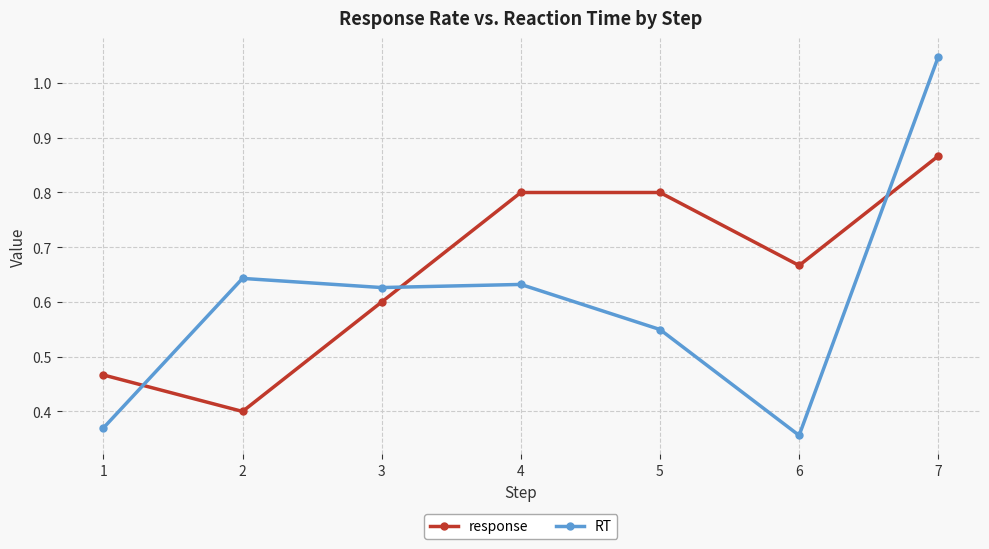

Between 1 and 5, which series saw the biggest shift?

response